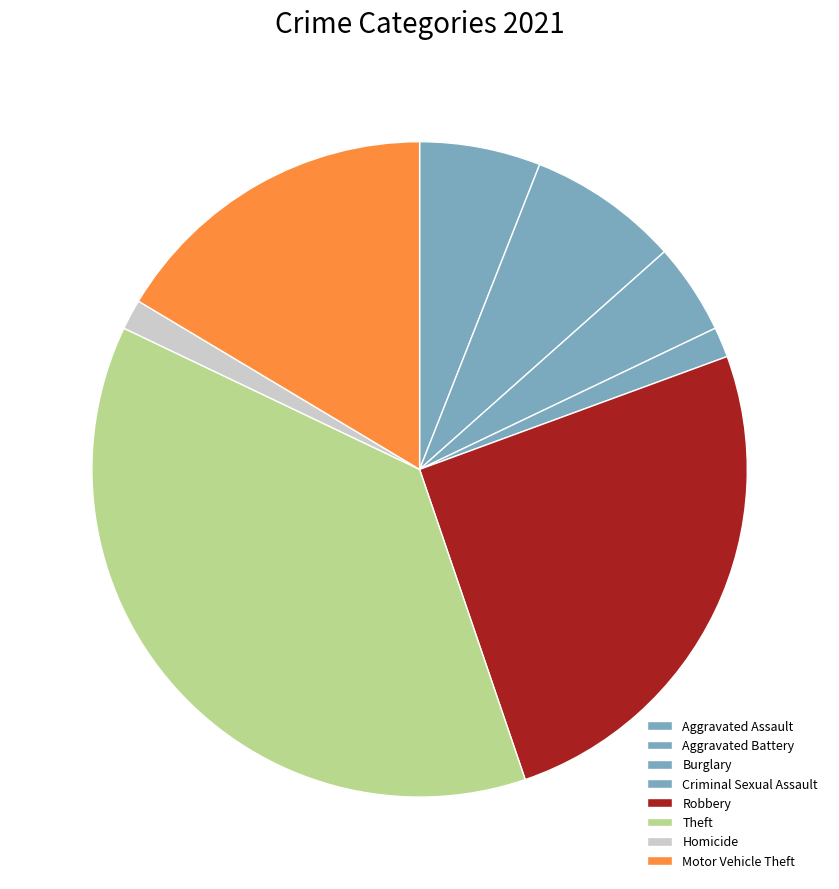

Count the number of slices in the pie.

8